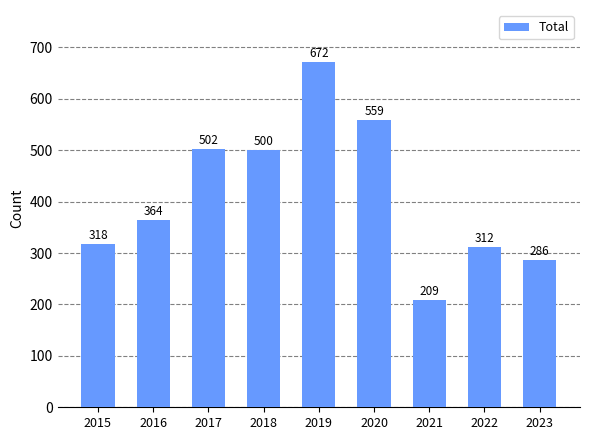

Which has a higher value, 2023 or 2020?

2020